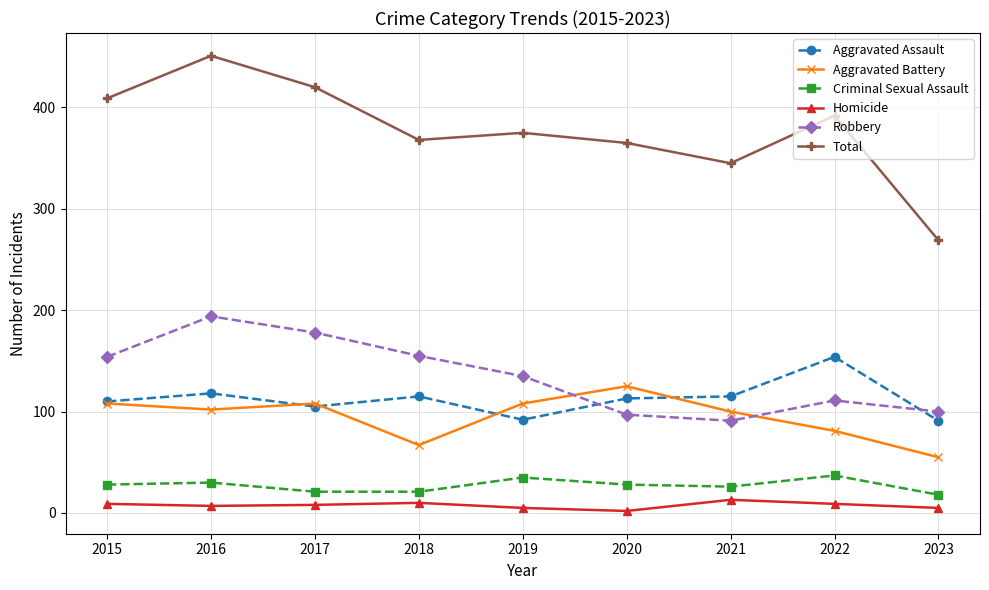

The Aggravated Battery series shows 81 at 2022. True or false?

True